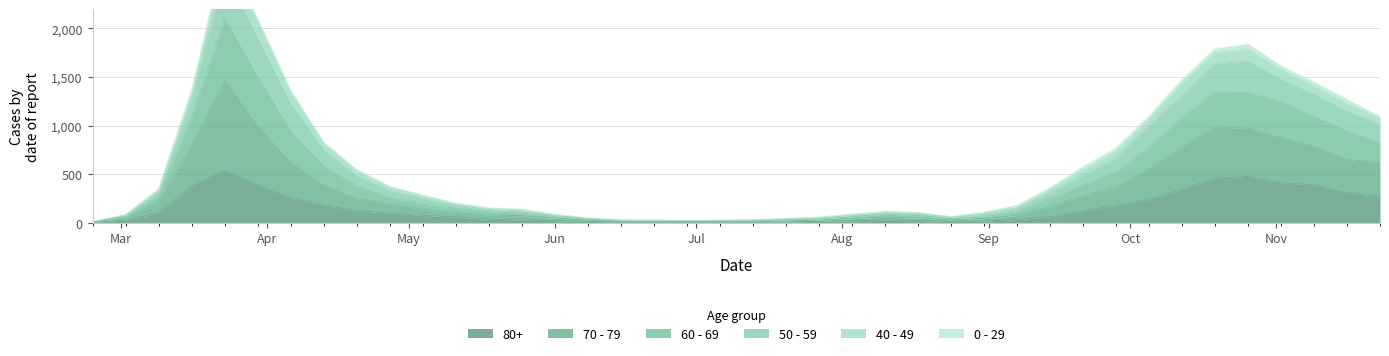

How many data points in 80+ are above 61?

19